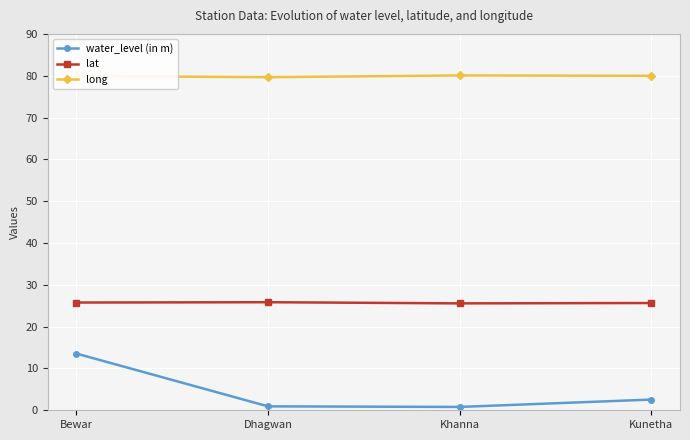

What is the difference between the highest and lowest values at Kunetha?

77.4